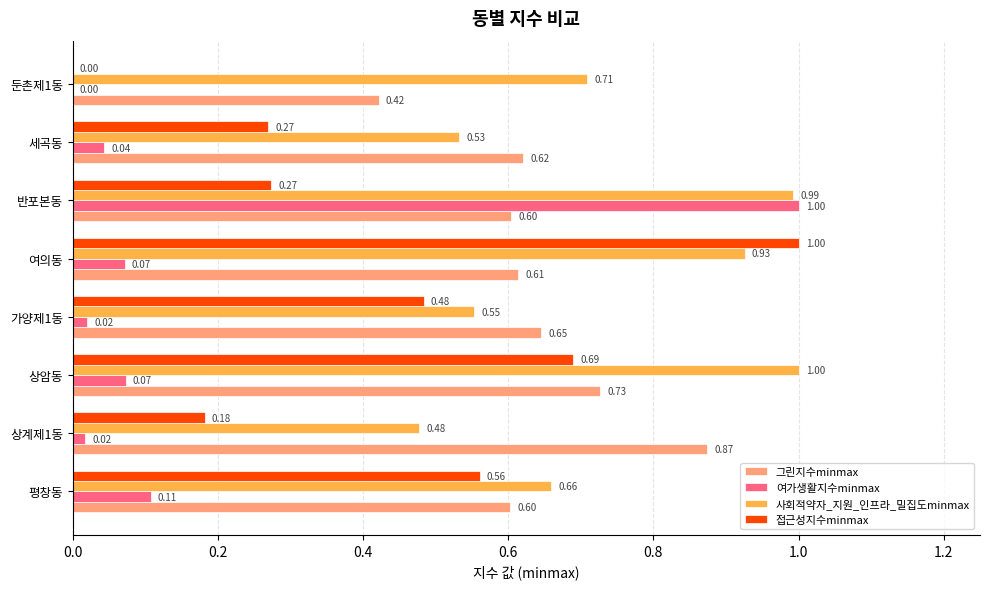

Between 상암동 and 반포본동, which series saw the biggest shift?

여가생활지수minmax